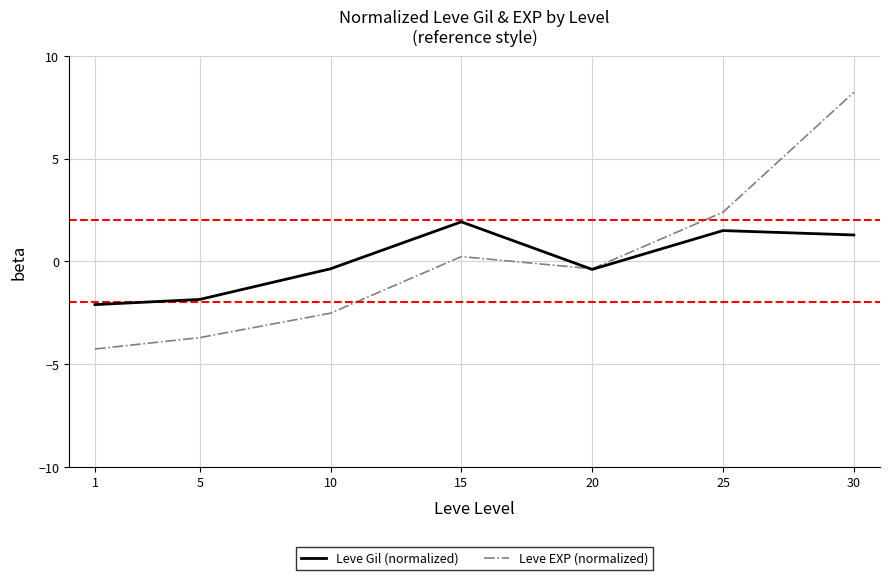

What is the maximum value for Leve EXP (normalized)?

8.2